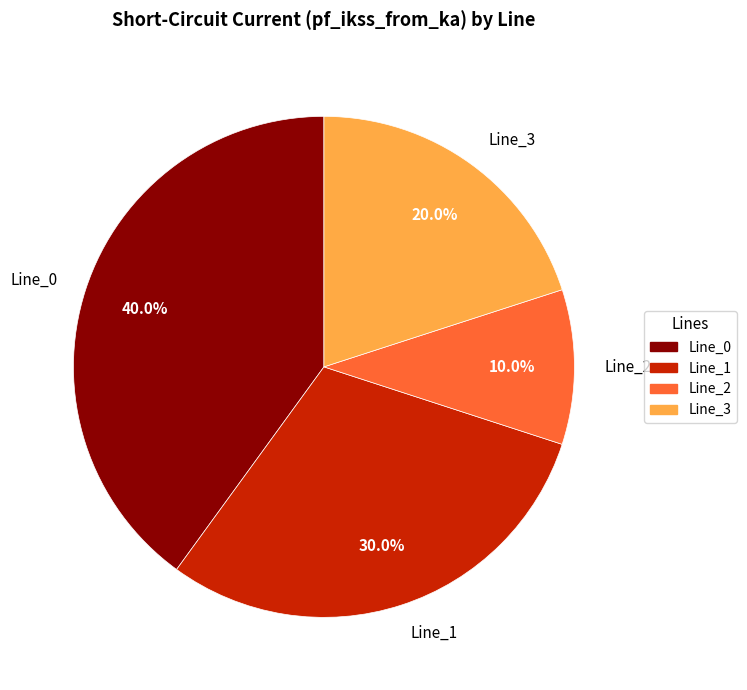

How much of the chart is everything except Line_3?

80.0%